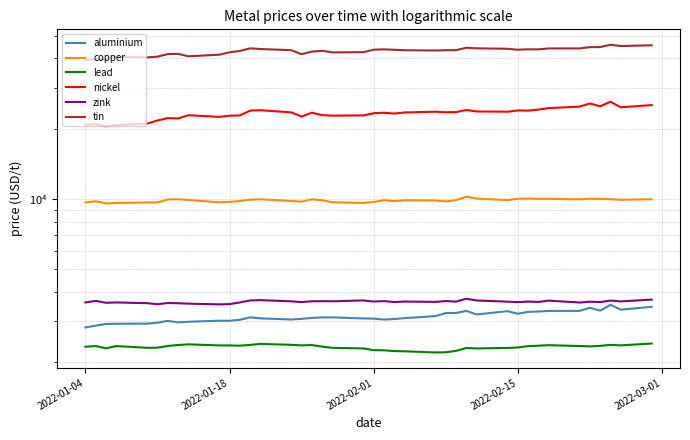

True or false: copper and aluminium intersect in this chart.

False